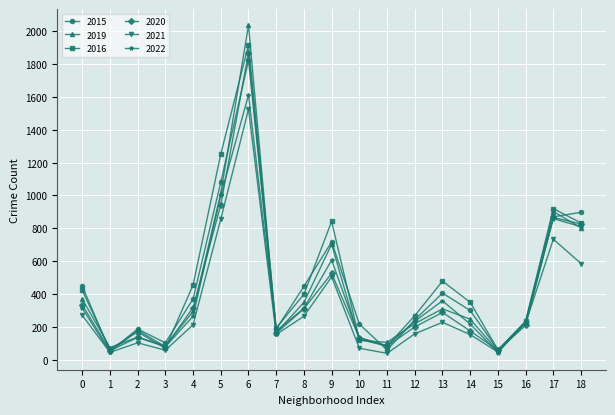

How many times do 2015 and 2016 cross each other?

8